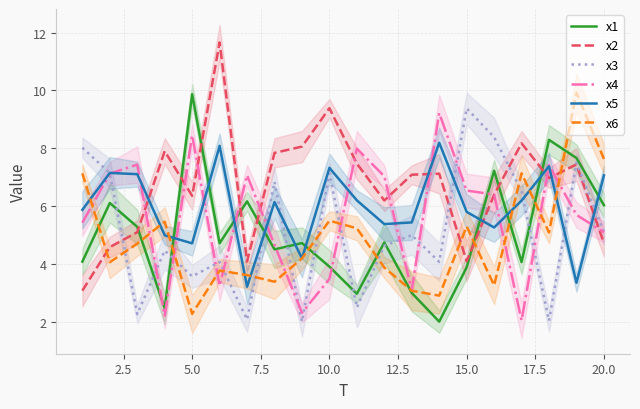

Which series has the largest total across all categories?

x2